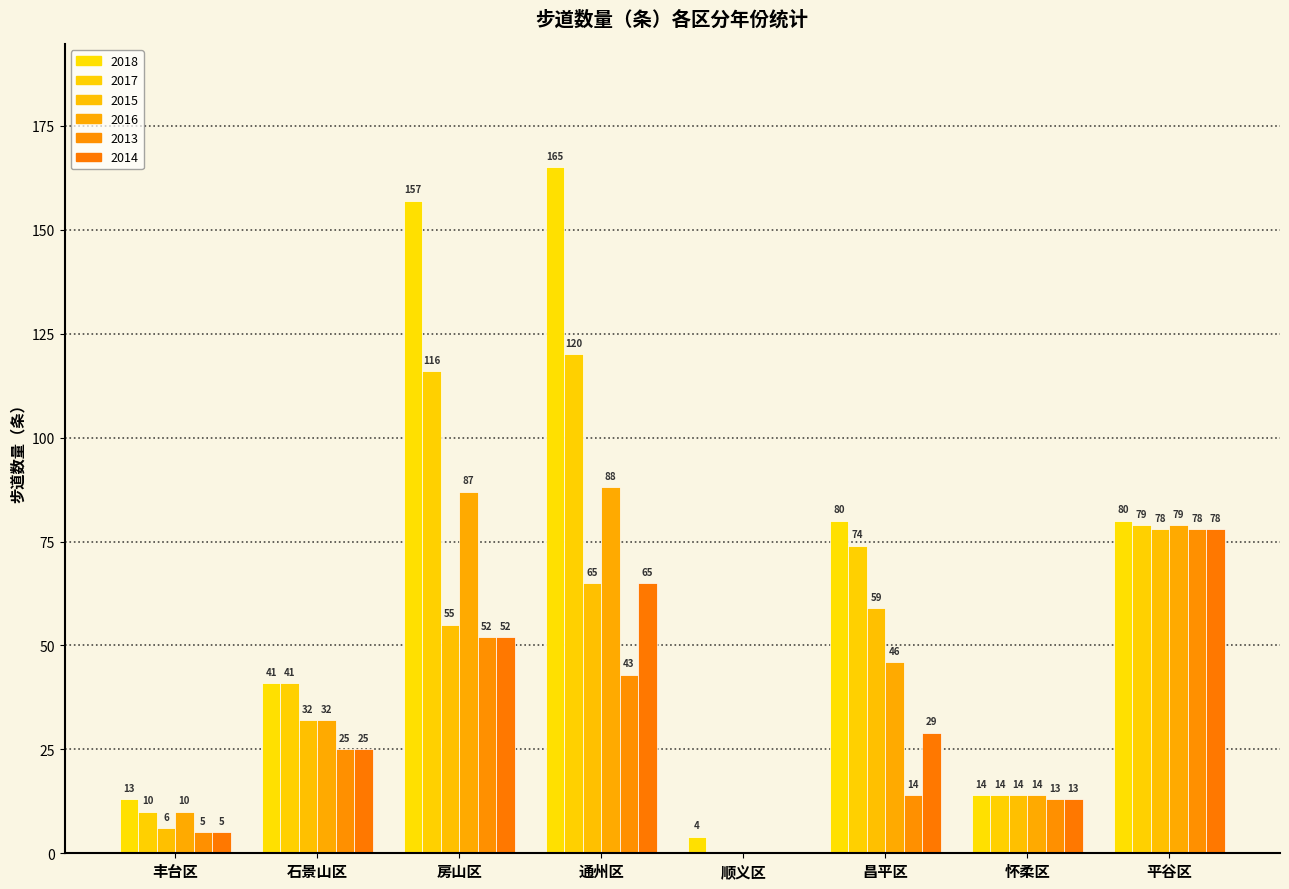

How many distinct data groups are displayed?

6